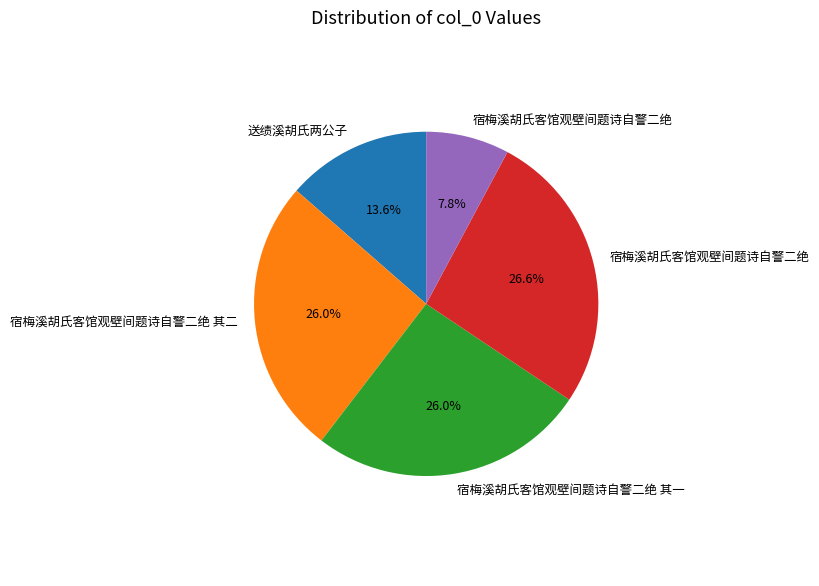

Count the number of slices in the pie.

5